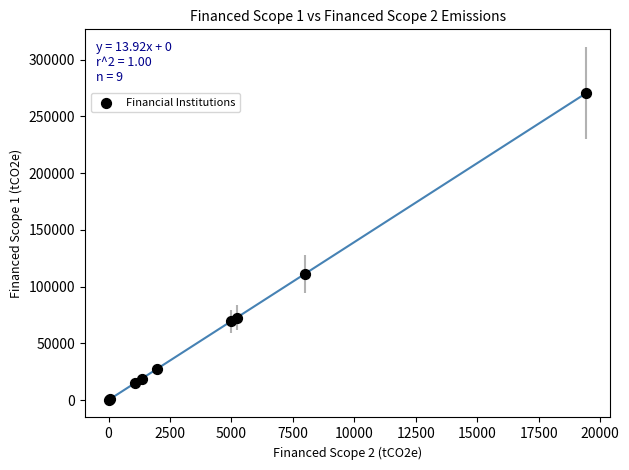

What Y value in the scatter plot is closest to 135435?

111068.5